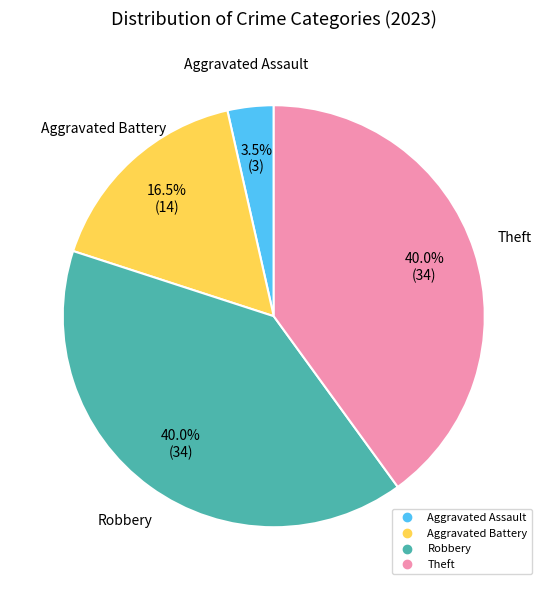

Is there any slice that represents more than half of the pie?

No